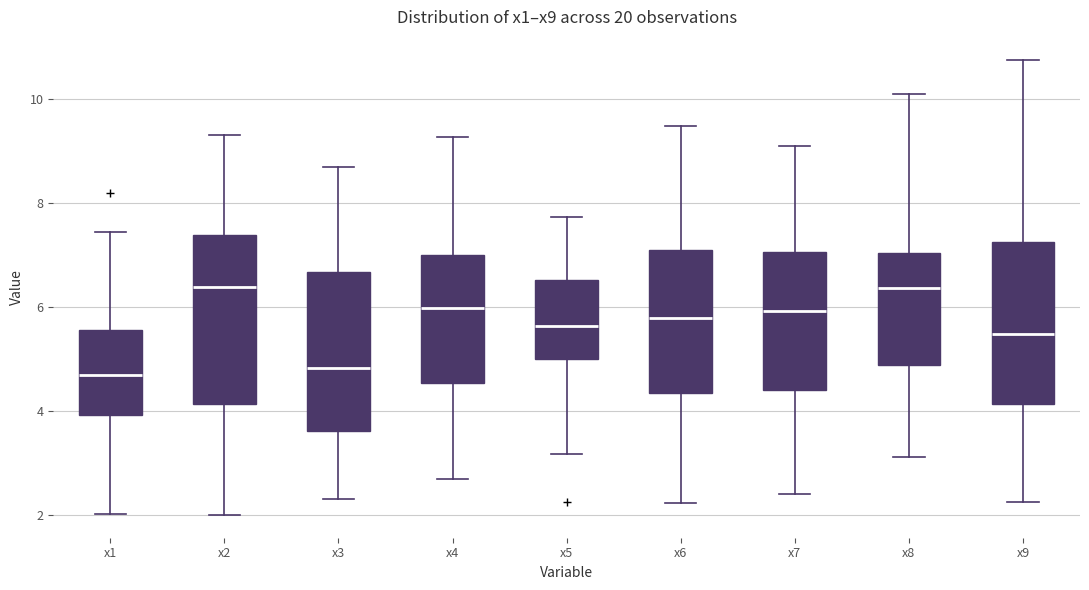

Reading left to right, read every box against the y-axis: the position of its median line, the range the box covers, and the ends of its whiskers. The values are not printed on the chart, so give them approximately, as read against the axis.

x1: median 4.6, box 4.0 to 5.6, whiskers 2.0 to 7.4
x2: median 6.4, box 4.2 to 7.4, whiskers 2.0 to 9.2
x3: median 4.8, box 3.6 to 6.6, whiskers 2.4 to 8.6
x4: median 6.0, box 4.6 to 7.0, whiskers 2.8 to 9.2
x5: median 5.6, box 5.0 to 6.6, whiskers 3.2 to 7.8
x6: median 5.8, box 4.4 to 7.0, whiskers 2.2 to 9.4
x7: median 6.0, box 4.4 to 7.0, whiskers 2.4 to 9.0
x8: median 6.4, box 4.8 to 7.0, whiskers 3.2 to 10.0
x9: median 5.4, box 4.2 to 7.2, whiskers 2.2 to 10.8